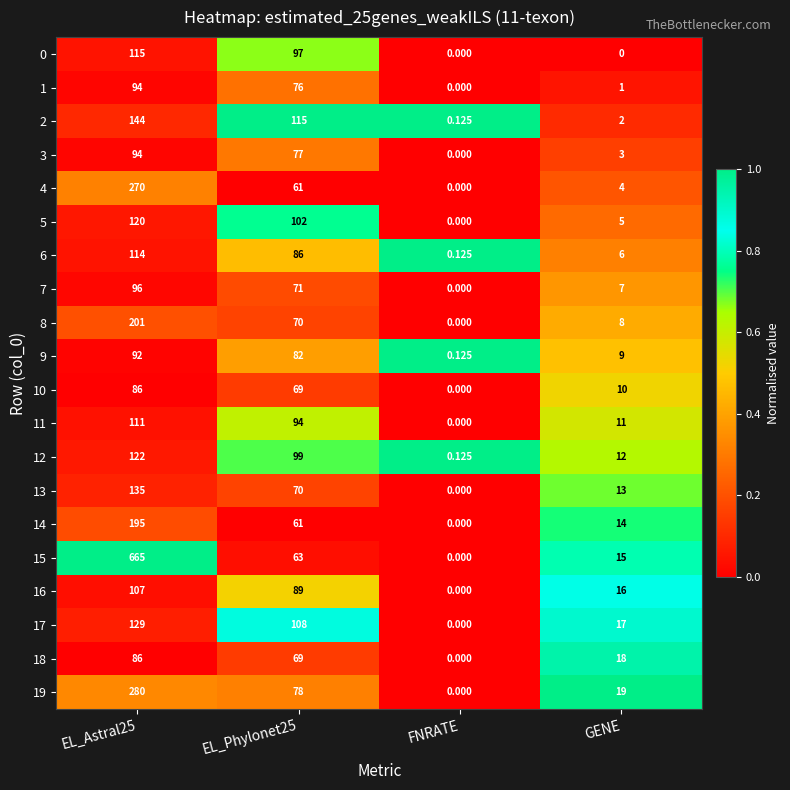

Which category has the lowest value in the 13 series?

FNRATE